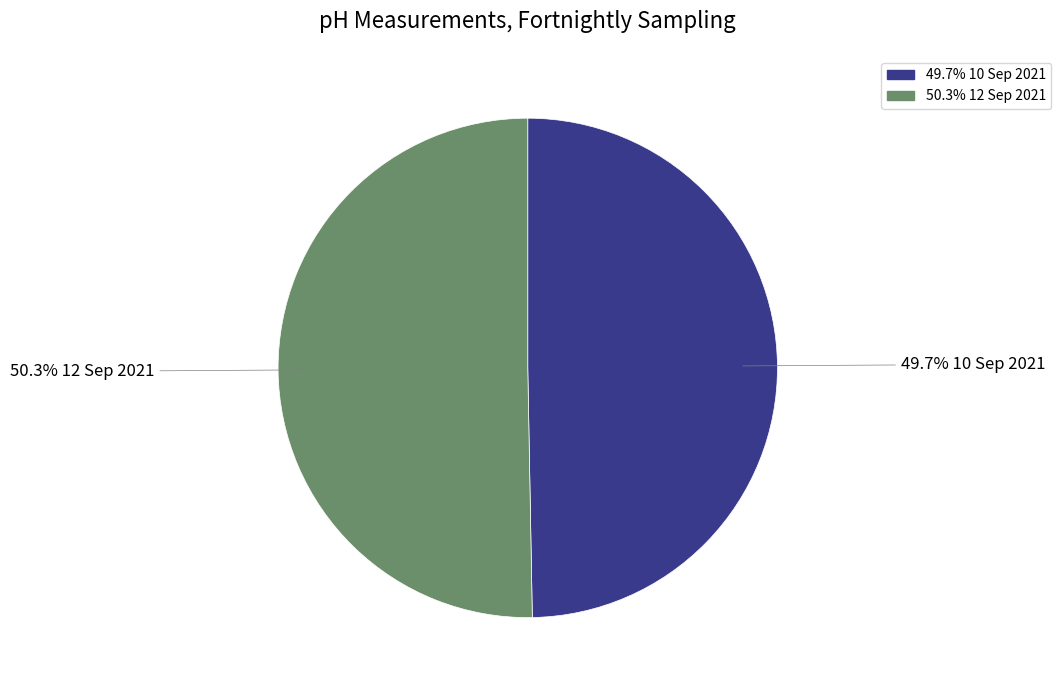

How many slices are in this pie chart?

2